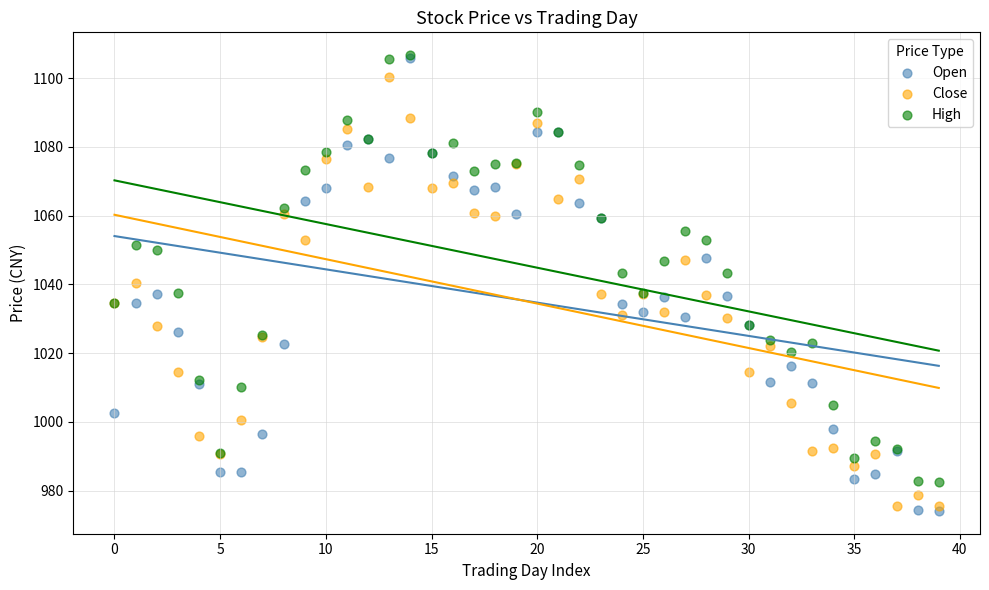

Which series reaches the minimum Y coordinate?

Open